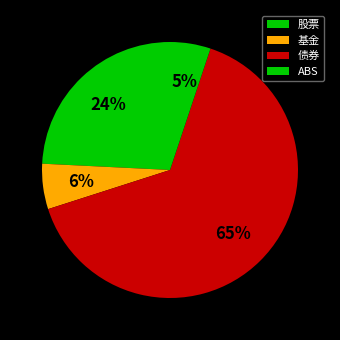

Is it true that 股票 is 24% of the pie?

True